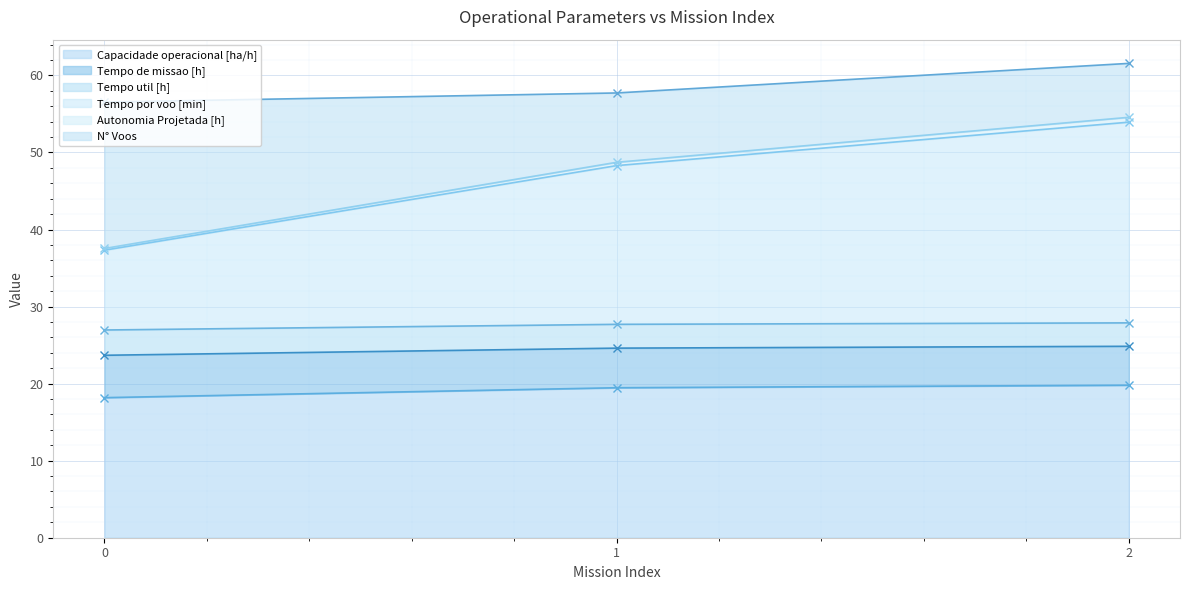

How many data points in Capacidade operacional [ha/h] are less than 19?

1